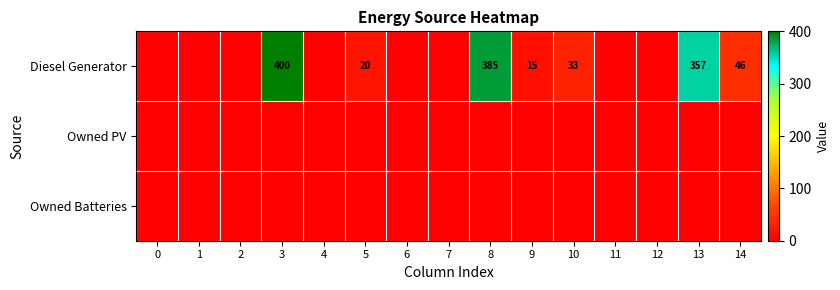

True or false: Diesel Generator has a value of 58 at 10.

False